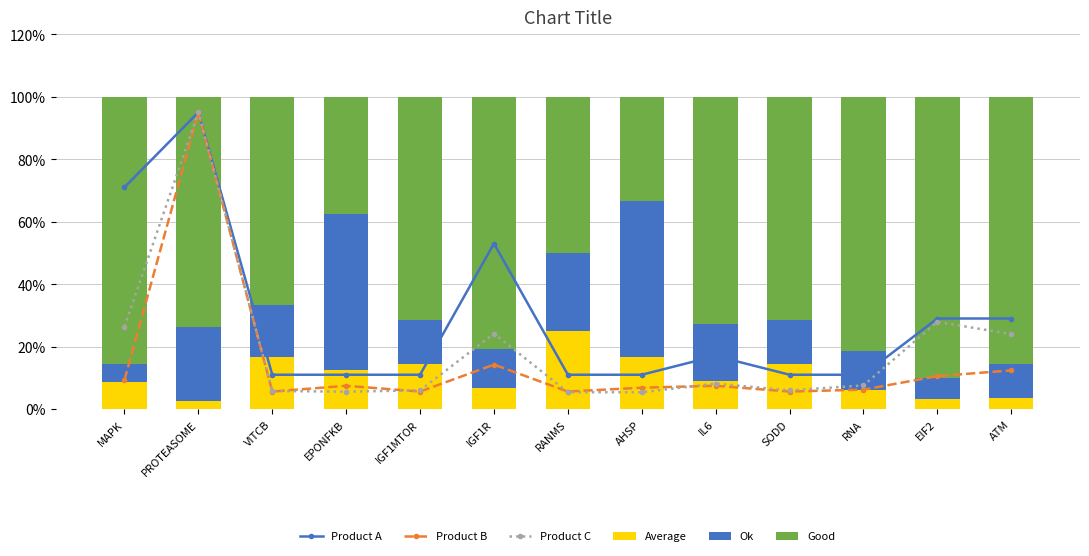

Is it true that Product A equals 29.7 at PROTEASOME?

False